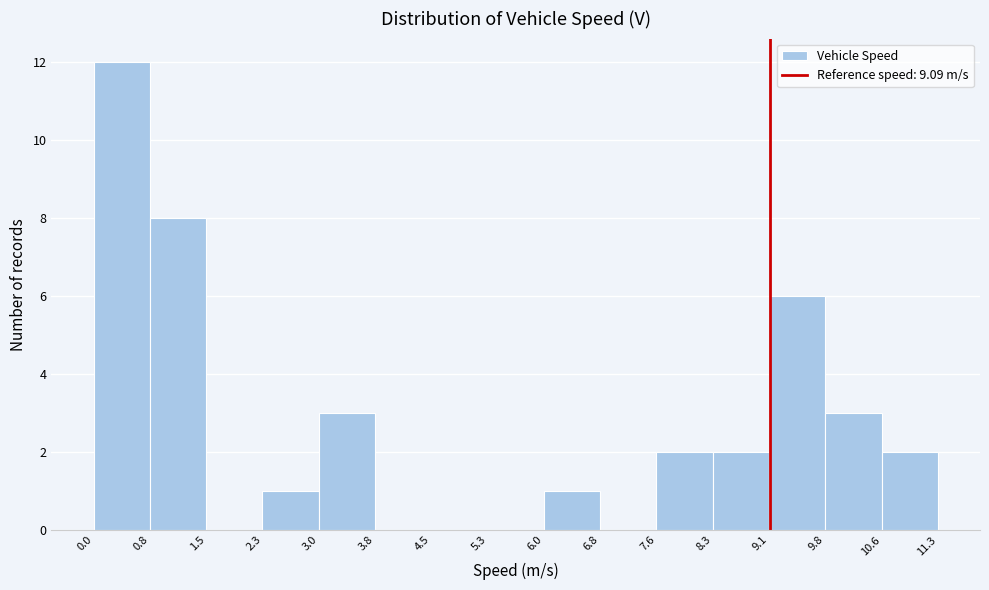

Reading left to right, transcribe this chart: for each bar, give the range it covers on the x-axis and its height. The values are not printed on the chart, so give them approximately, as read against the axis.

0.0 to 0.8: 12
0.8 to 1.5: 8
1.5 to 2.3: 0
2.3 to 3.0: 1
3.0 to 3.8: 3
3.8 to 4.5: 0
4.5 to 5.3: 0
5.3 to 6.0: 0
6.0 to 6.8: 1
6.8 to 7.6: 0
7.6 to 8.3: 2
8.3 to 9.1: 2
9.1 to 9.8: 6
9.8 to 10.6: 3
10.6 to 11.3: 2